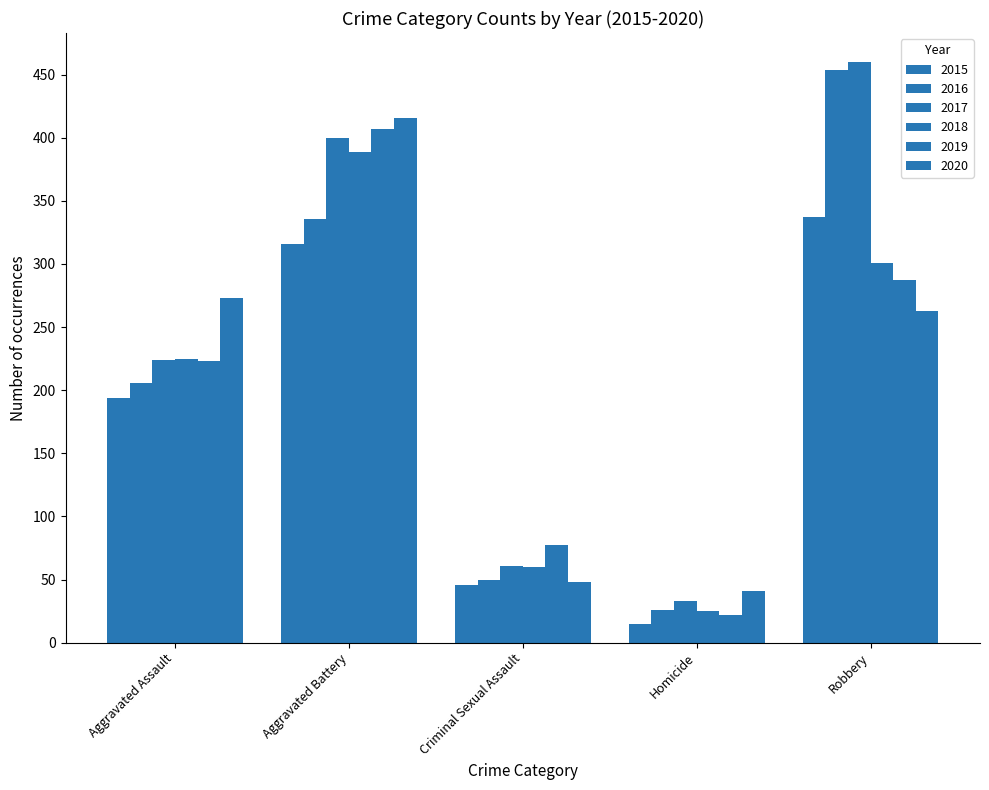

How many groups of bars are there?

5